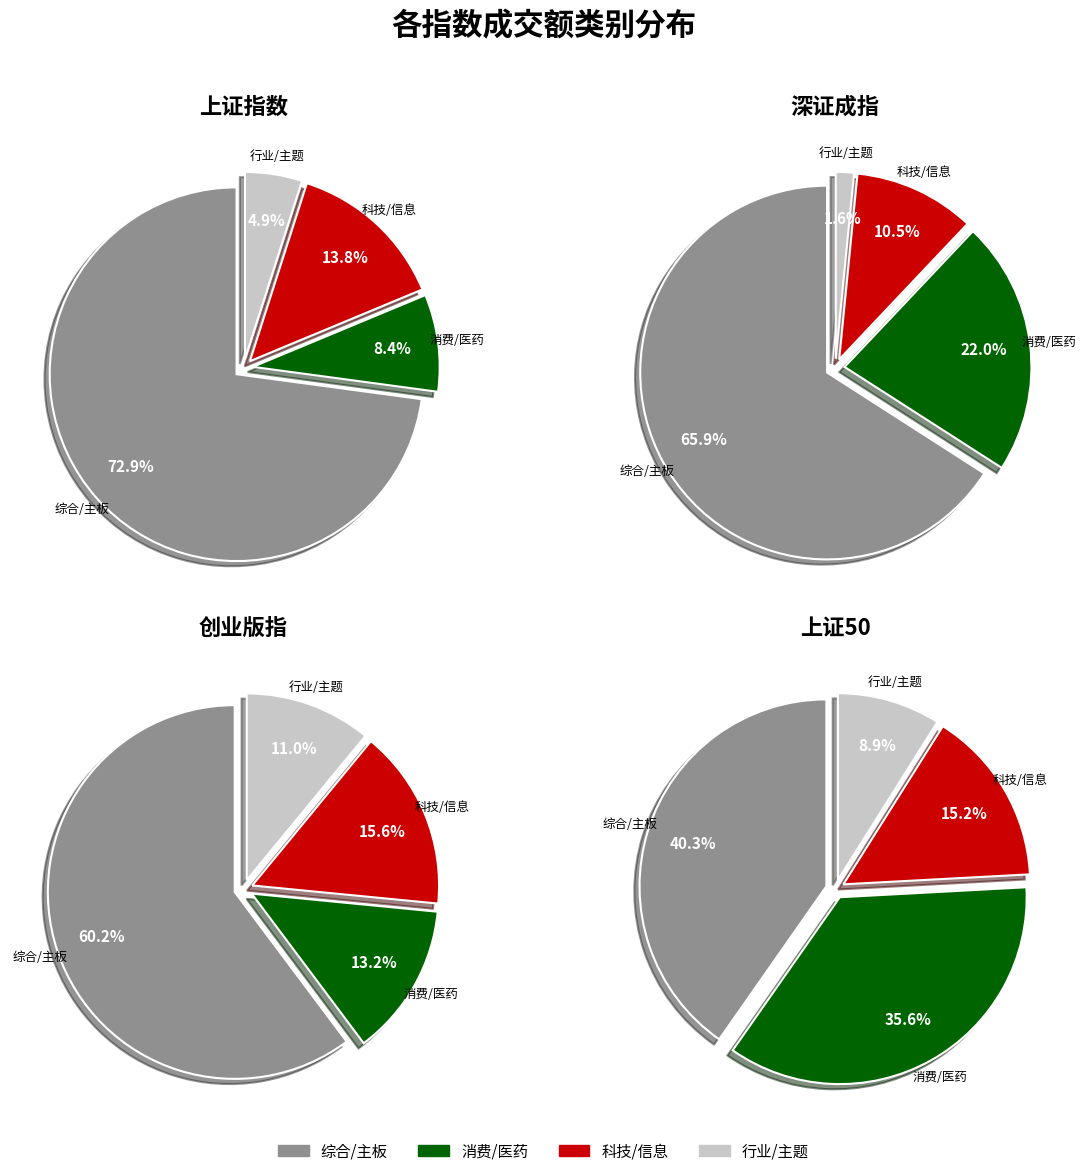

What portion of the pie excludes 深证成指?

61.1%